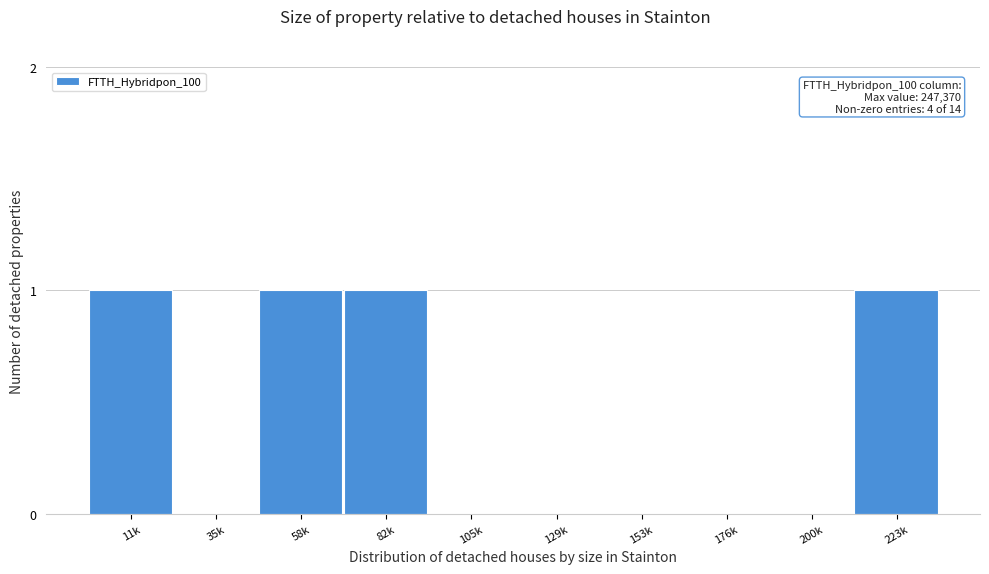

Reading right to left, what are all the values shown in this chart?

223k=1	200k=0	176k=0	153k=0	129k=0	105k=0	82k=1	58k=1	35k=0	11k=1